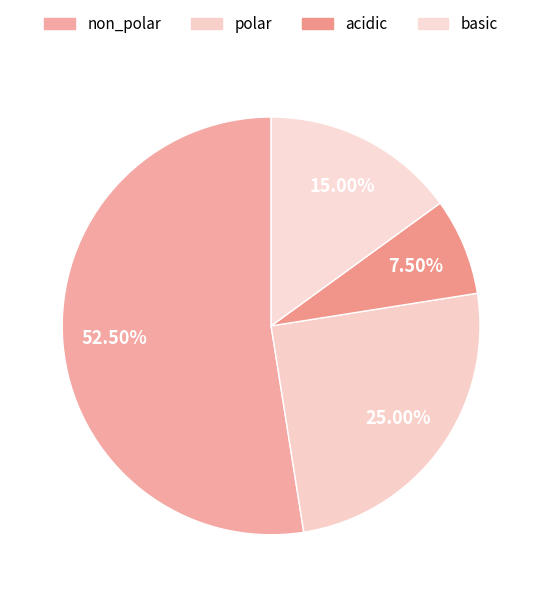

Count the number of slices in the pie.

4